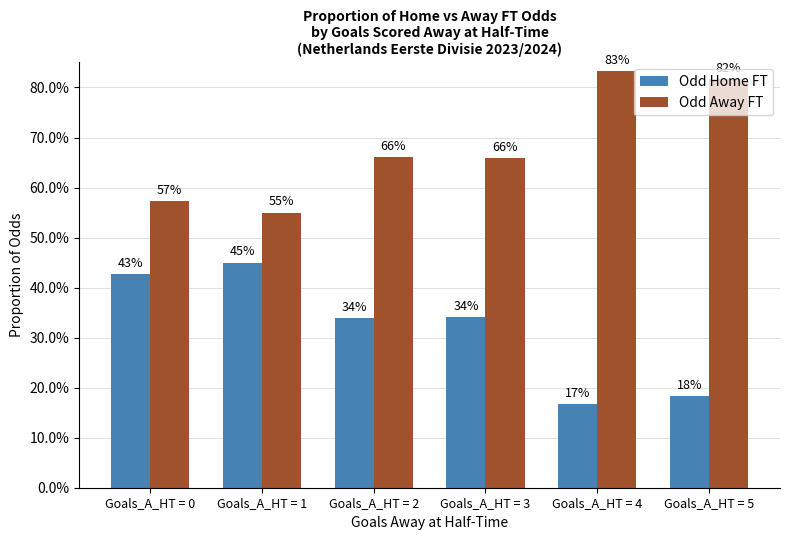

Are the bars horizontal?

No